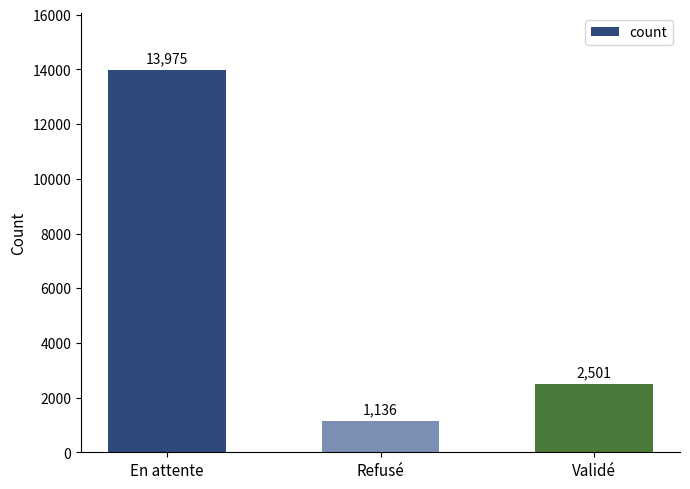

How many data points are less than 2501?

1